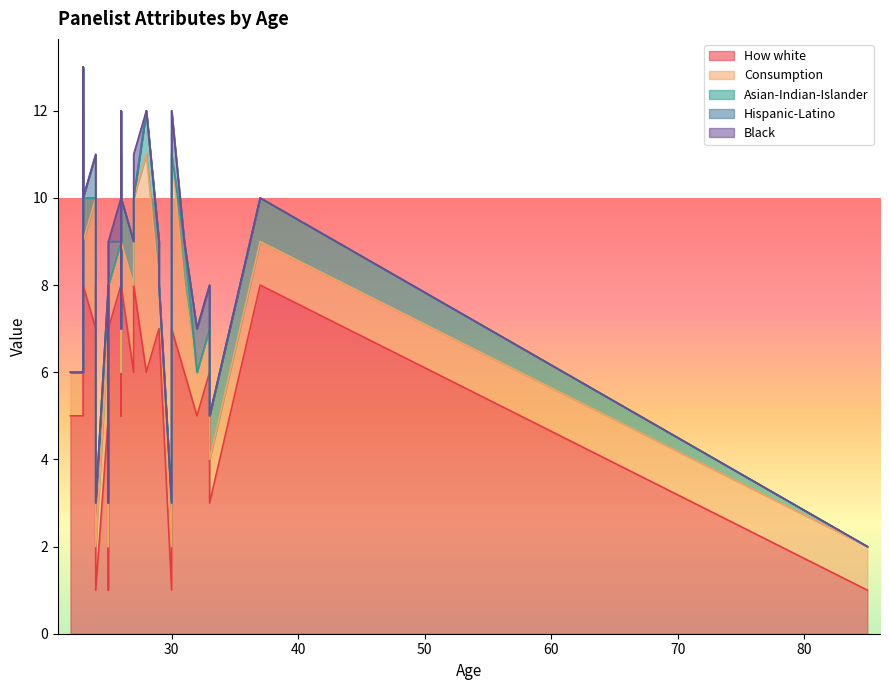

Reading left to right, transcribe all the data shown in this chart.

How white: 6	5	7	7	6	6	8	6	6	8	7	8	5	5	1	5	7	8	1	5	8	7	5	1	3	8	1	7	7	8
Consumption: 1	1	5	1	5	2	3	2	2	1	2	1	1	2	1	1	3	2	1	1	1	4	1	1	1	1	1	1	1	1
Asian-Indian-Islander: 0	0	1	0	1	1	1	1	0	0	0	0	0	1	1	0	0	0	1	1	1	0	0	0	1	1	1	1	0	1
Hispanic-Latino: 1	1	0	0	0	0	0	0	0	0	0	0	0	0	0	0	1	0	0	0	0	1	0	0	0	0	0	0	1	0
Black: 0	0	0	0	0	0	0	0	1	0	0	1	0	0	0	0	0	1	0	0	0	0	0	0	0	0	0	0	0	0